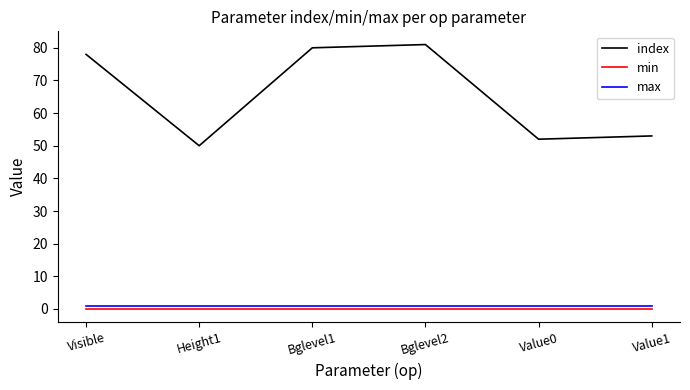

How many lines are shown in the chart?

3